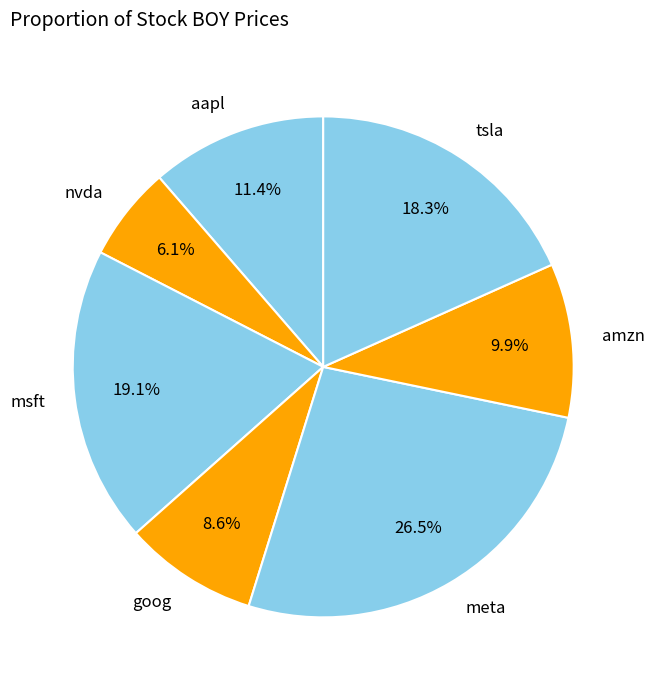

Combined, do nvda and tsla account for over 50%?

No